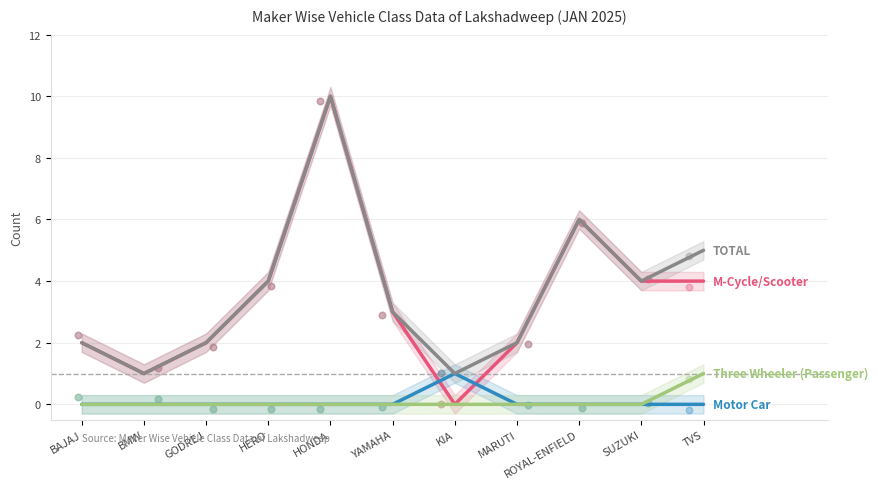

Which series has the largest total across all categories?

TOTAL